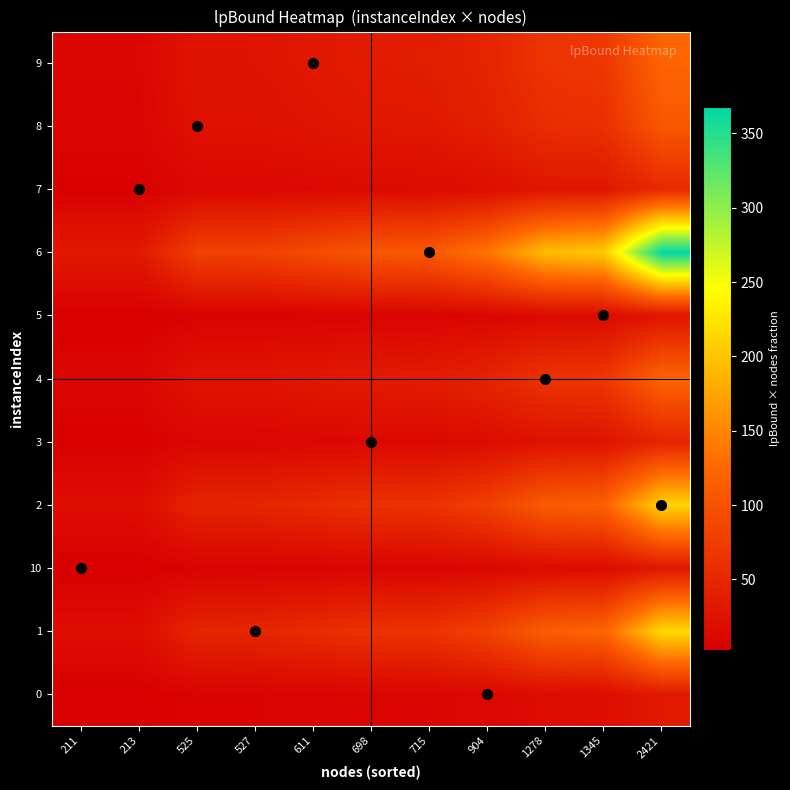

What is the total value across all series at 1278?

707.0